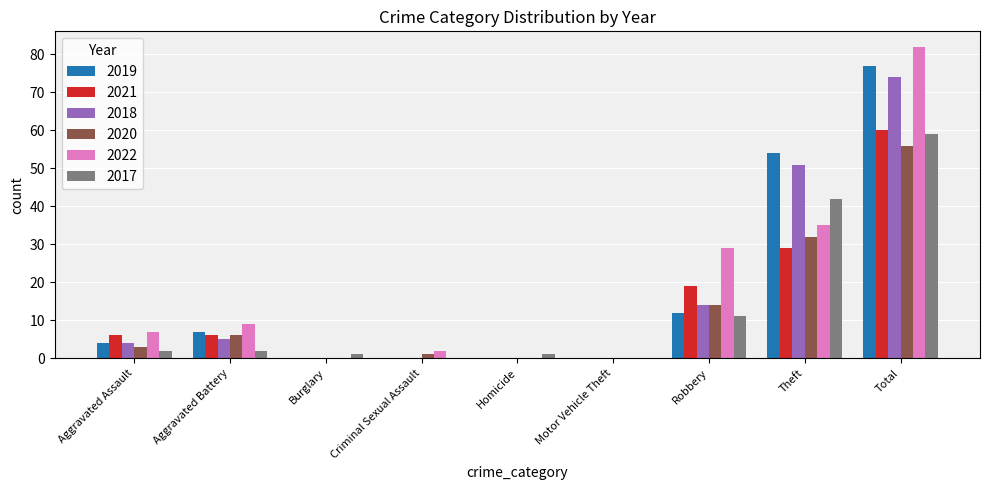

What is the difference between the 2020 values at Robbery and Theft?

18